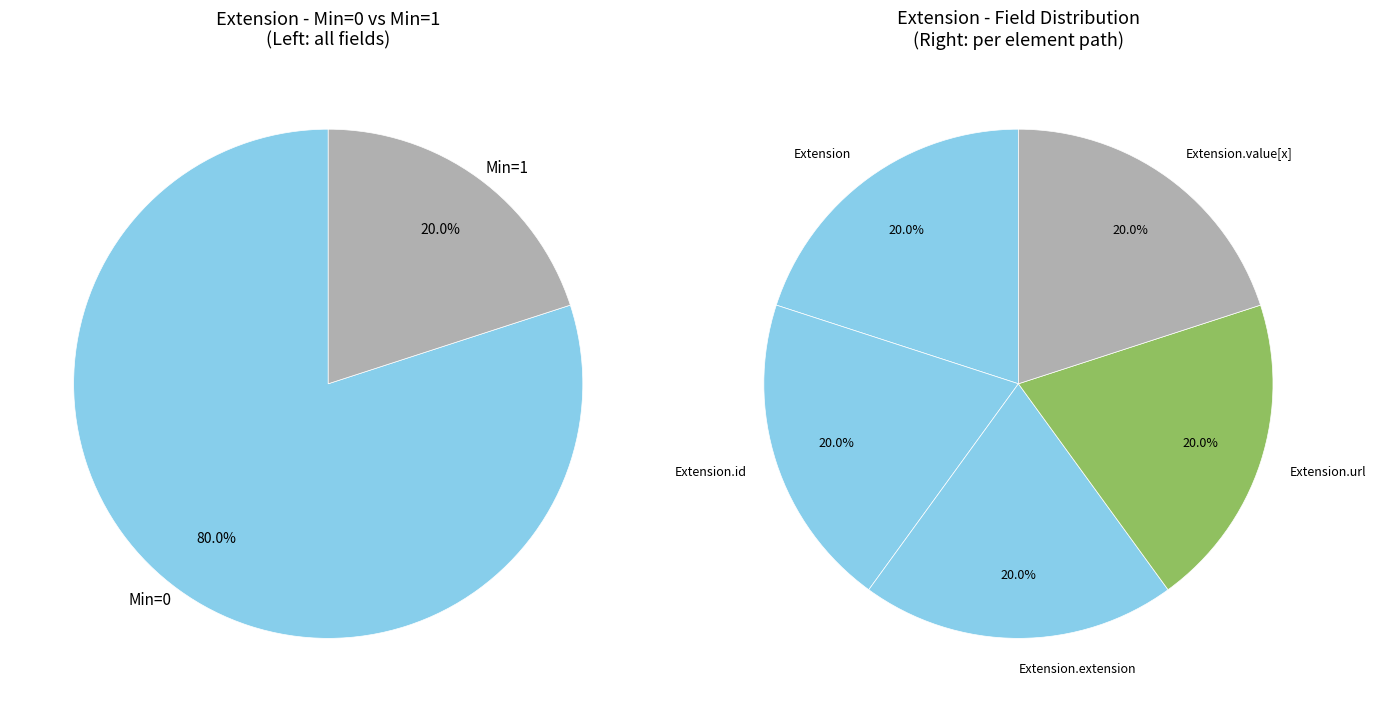

What is the smallest slice in the pie chart?

Extension